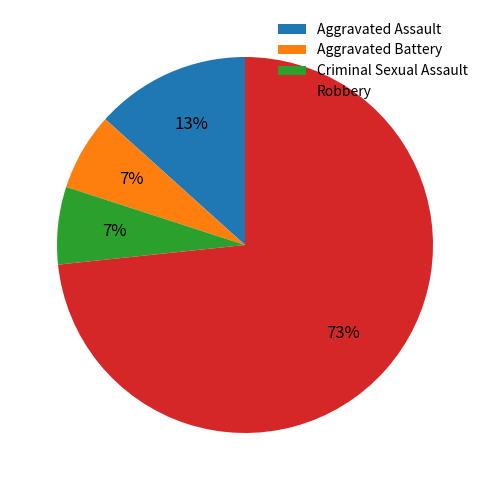

To the nearest percent, what is the average slice percentage?

25%